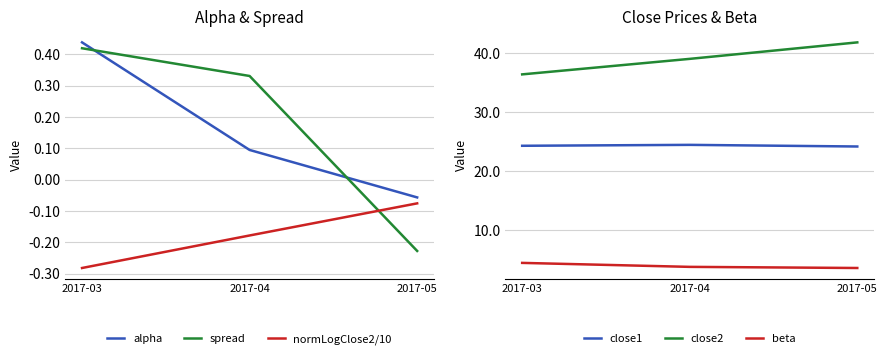

How many series are shown in this chart?

6